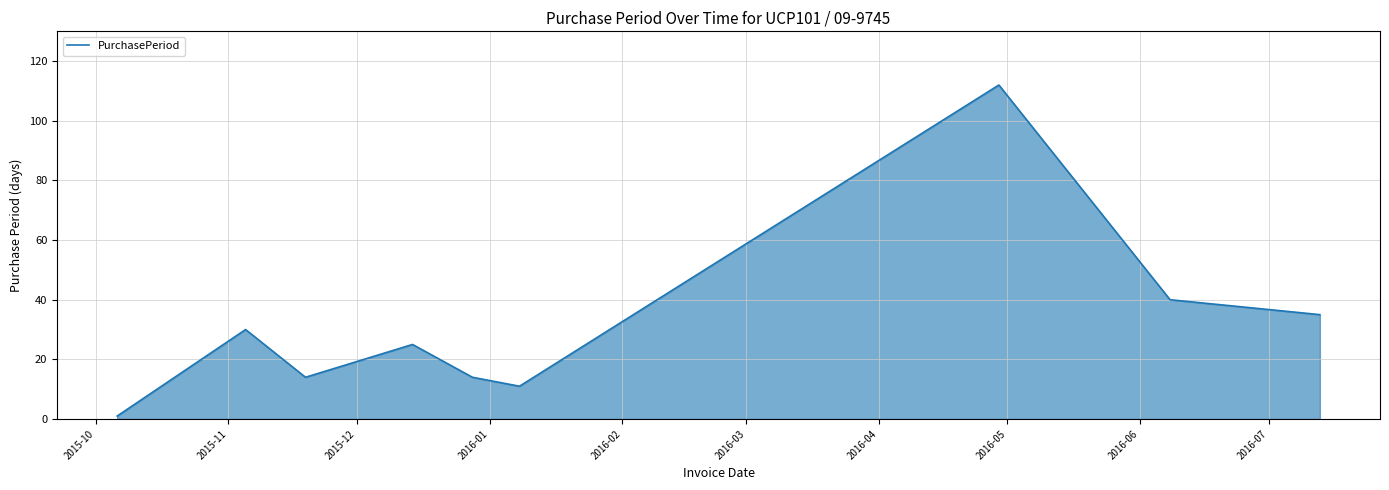

What is the difference between the maximum and minimum values?

111